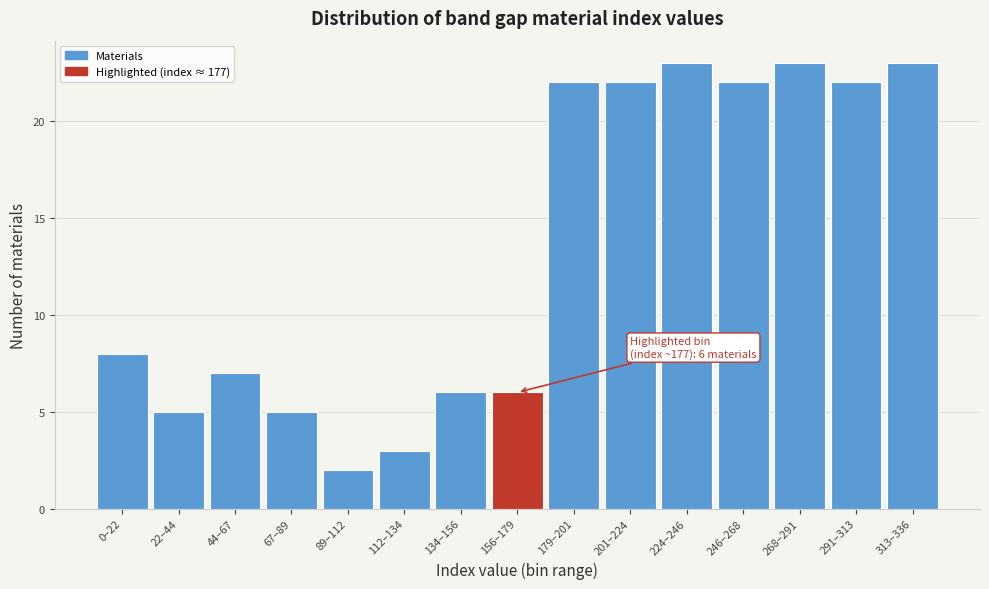

Reading right to left, what are all the values shown in this chart?

313–336=23	291–313=22	268–291=23	246–268=22	224–246=23	201–224=22	179–201=22	156–179=6	134–156=6	112–134=3	89–112=2	67–89=5	44–67=7	22–44=5	0–22=8